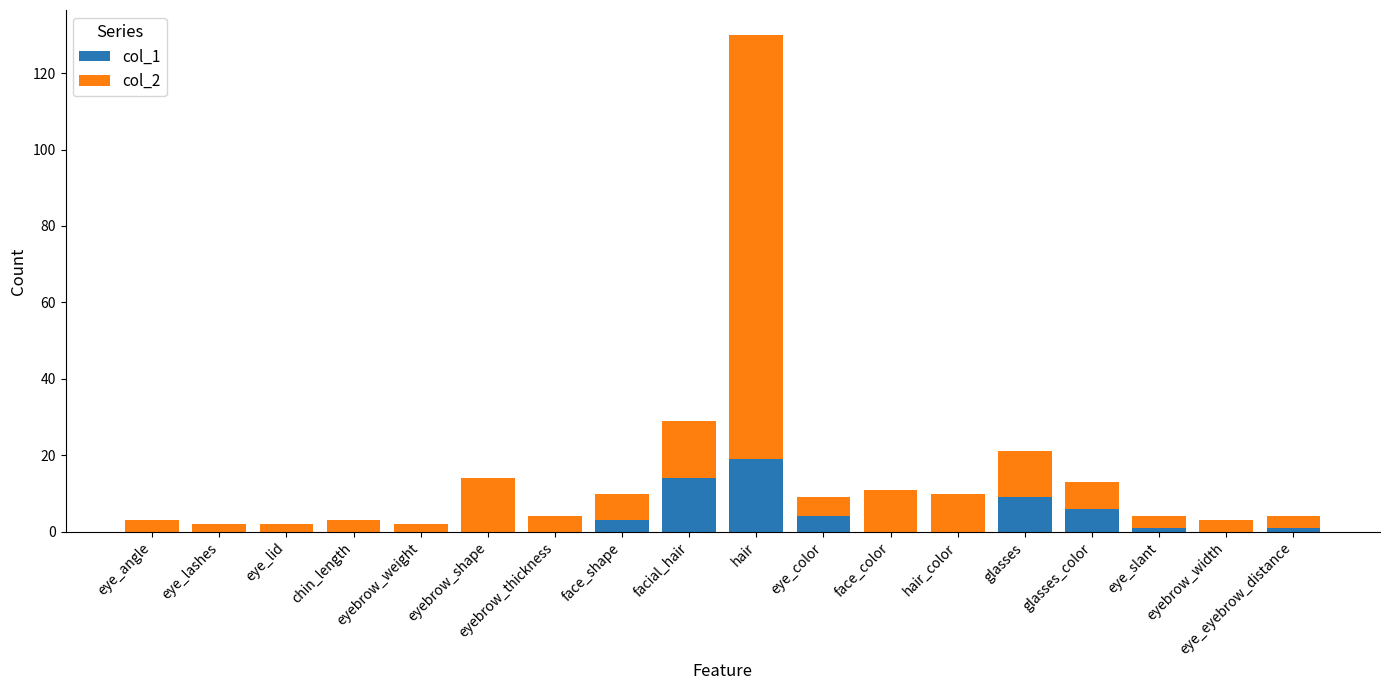

True or false: col_1 has a value of 0 at eyebrow_weight.

True